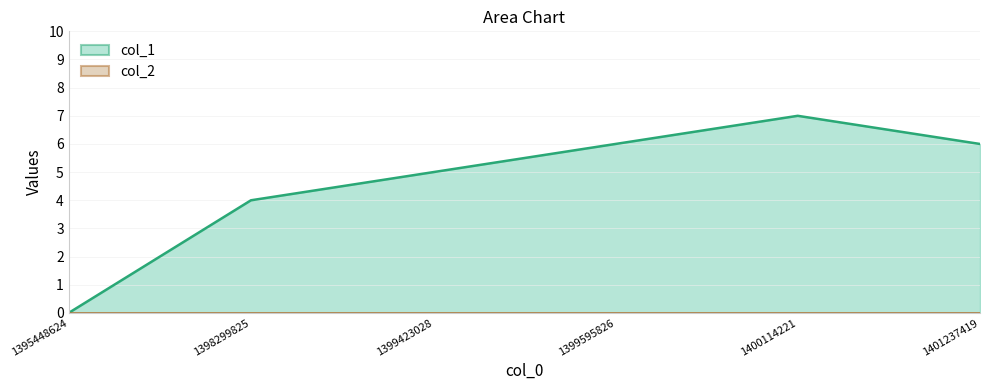

How many lines are shown in the chart?

2